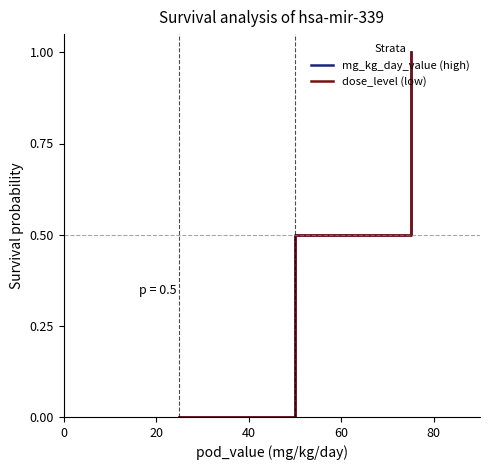

True or false: dose_level (low) has a value of 1.4 at 60.

False